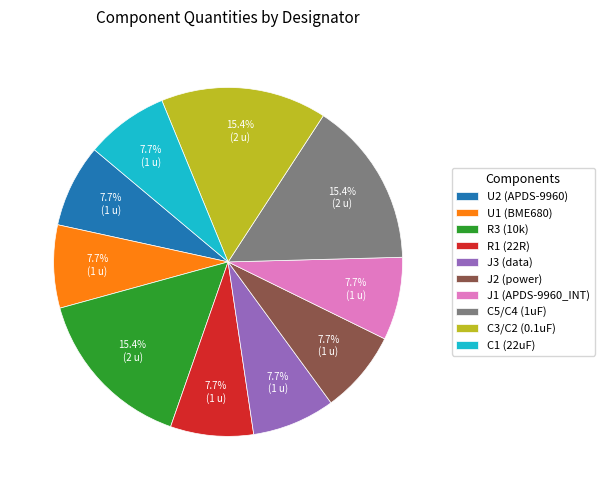

What is the ratio of the value at U1 (BME680) to the value at J3 (data)?

1.0